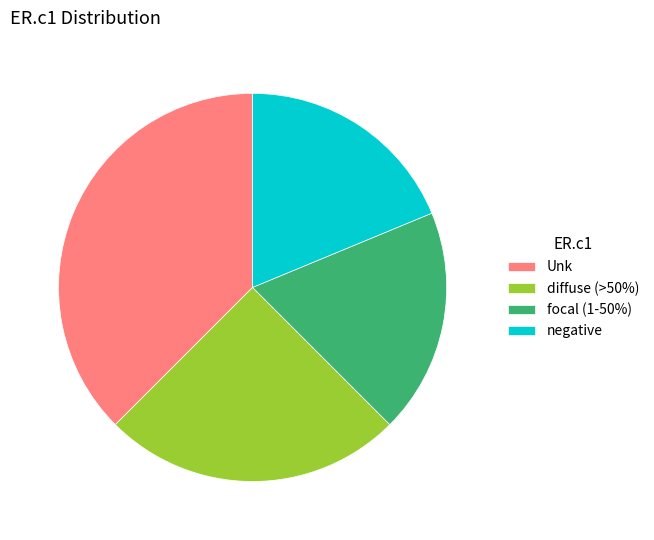

Which slice is the largest?

Unk